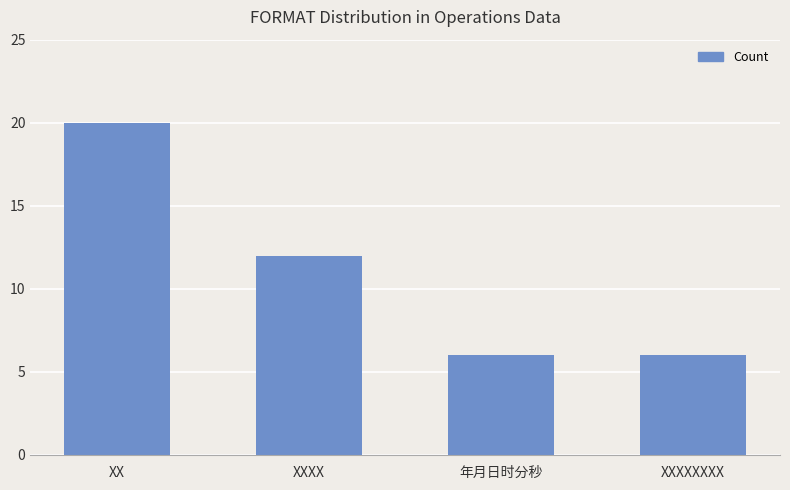

What is the ratio of the value at XX to the value at 年月日时分秒?

3.3